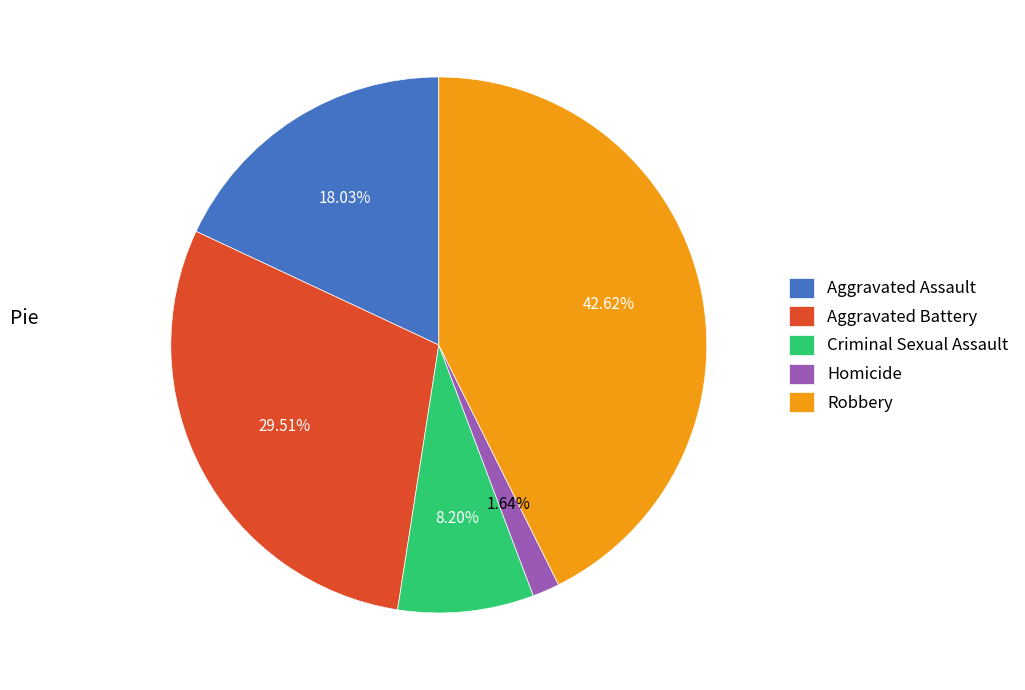

Do Homicide and Aggravated Assault together represent more than half of the pie?

No